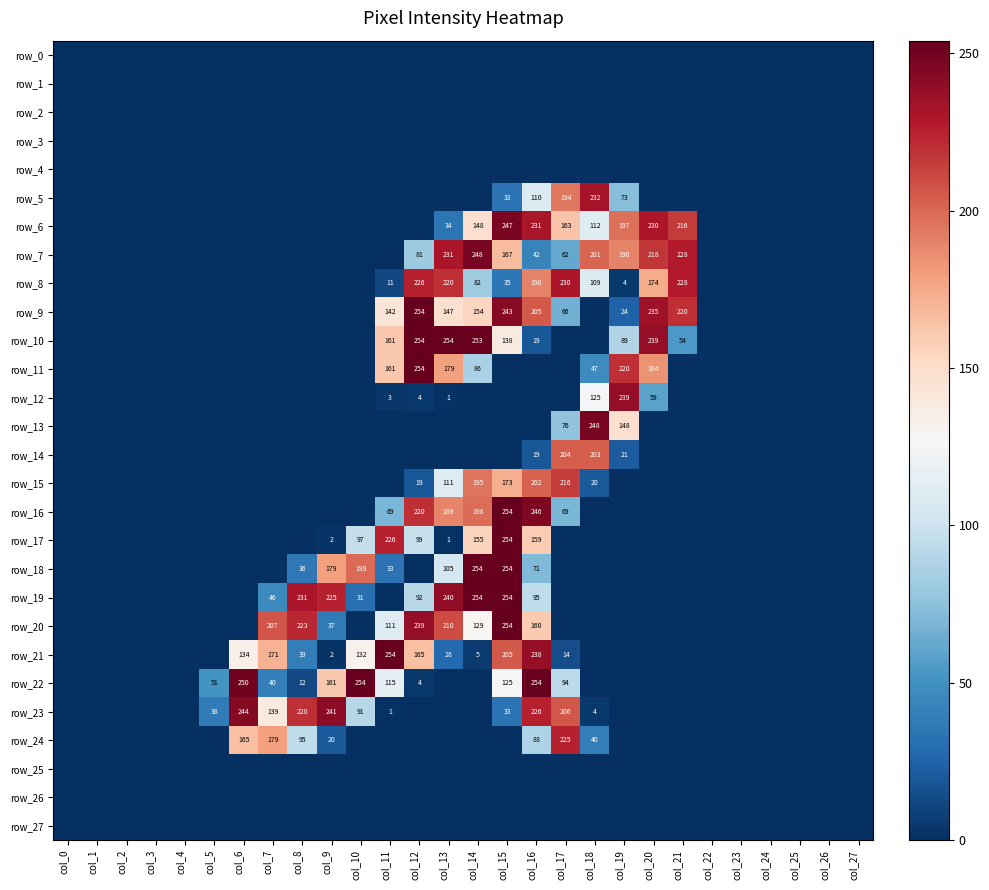

The row_27 series shows 0 at col_16. True or false?

True